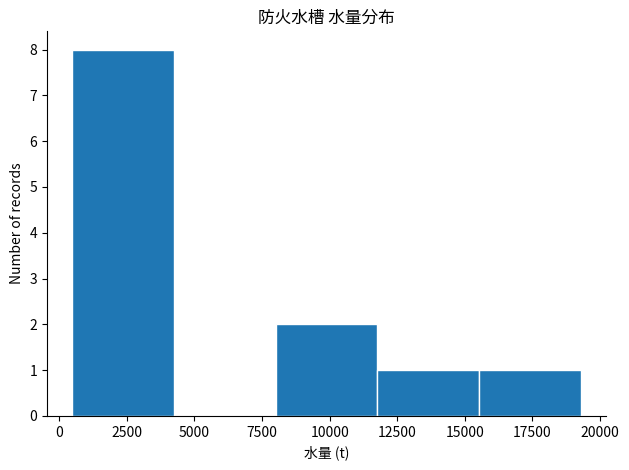

Reading left to right, transcribe this chart: for each bar, give the range it covers on the x-axis and its height. Neither the bar edges nor the heights are printed on the chart, so give them approximately, as read against the axes.

500 to 4000: 8
4000 to 8000: 0
8000 to 12000: 2
12000 to 15500: 1
15500 to 19500: 1